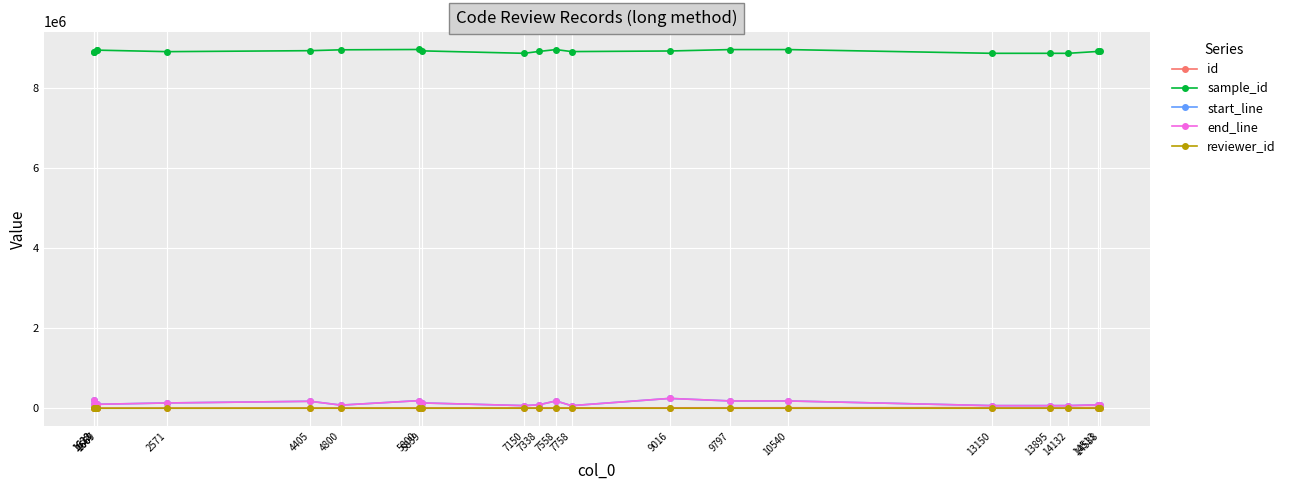

What is the value of the id point at the 18th from the left?

14509